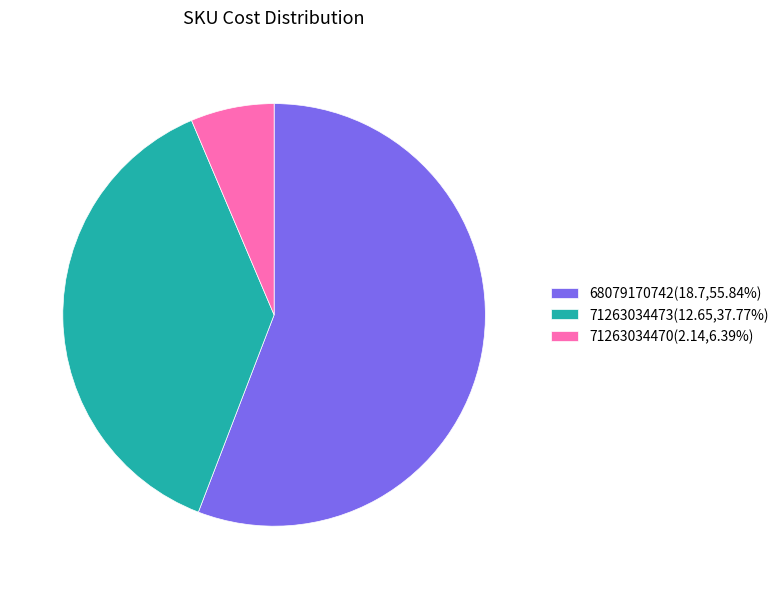

Count the number of slices in the pie.

3